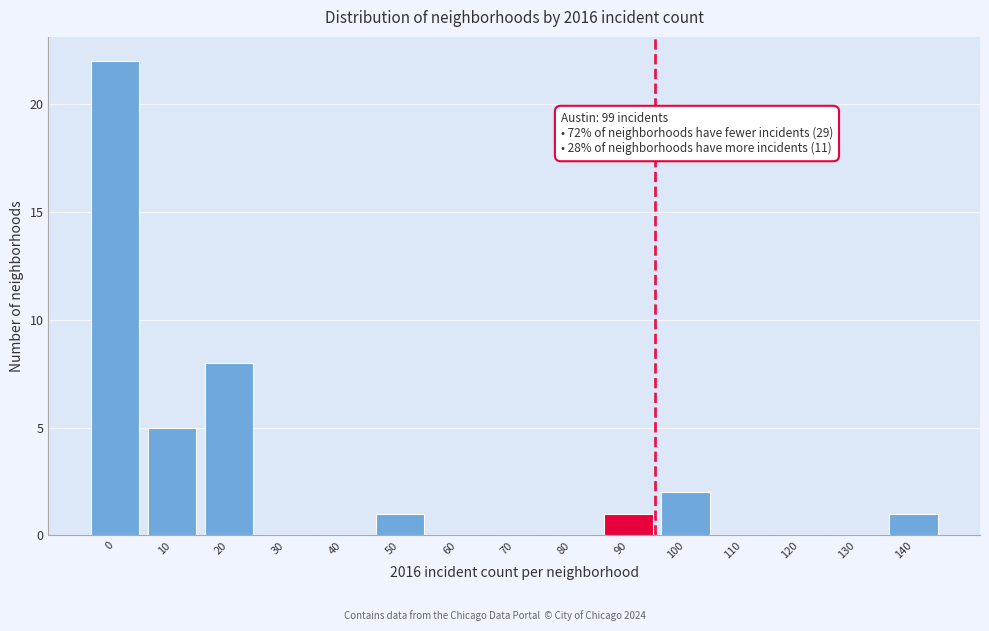

Reading left to right, what are all the values shown in this chart?

0=22	10=5	20=8	30=0	40=0	50=1	60=0	70=0	80=0	90=1	100=2	110=0	120=0	130=0	140=1